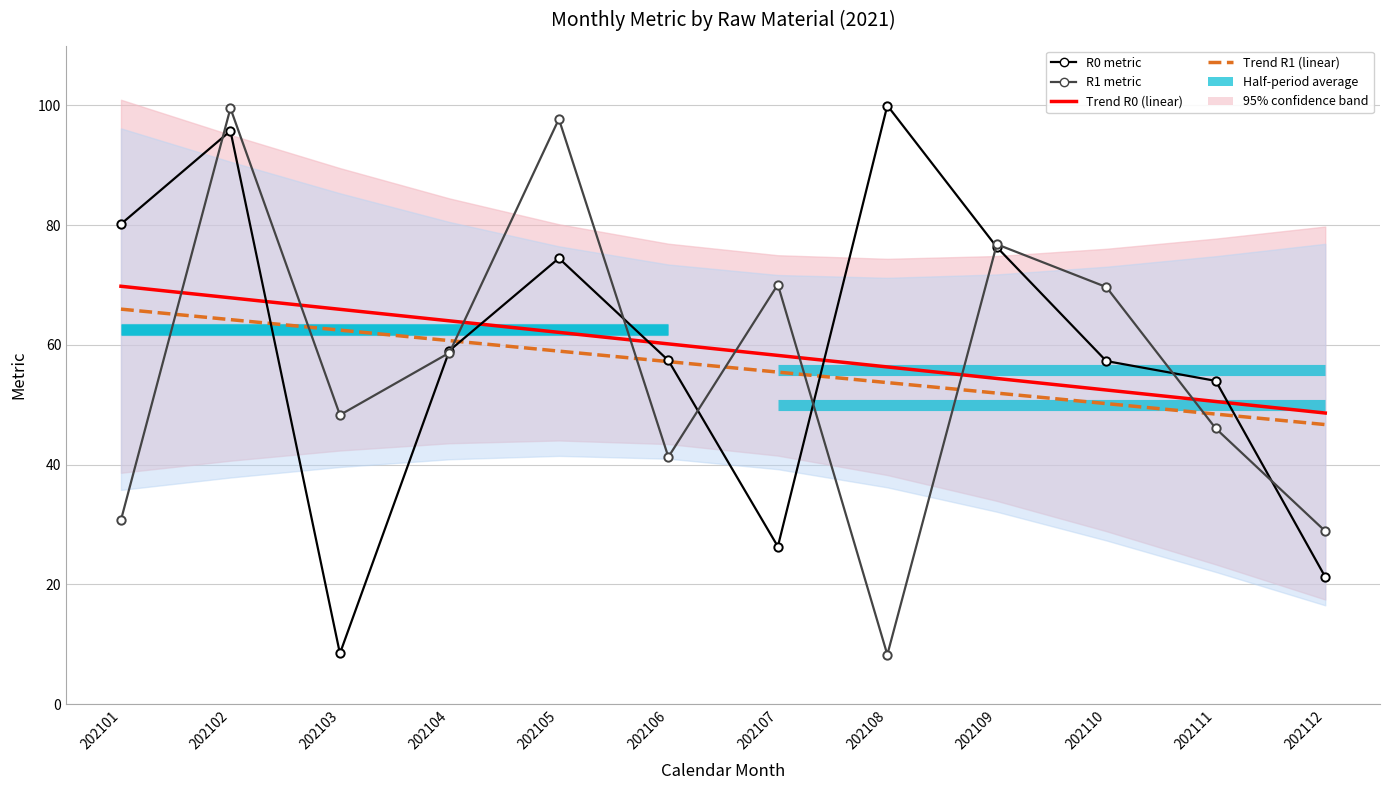

What is the value of the Trend R0 point at the 8th from the left?

56.3